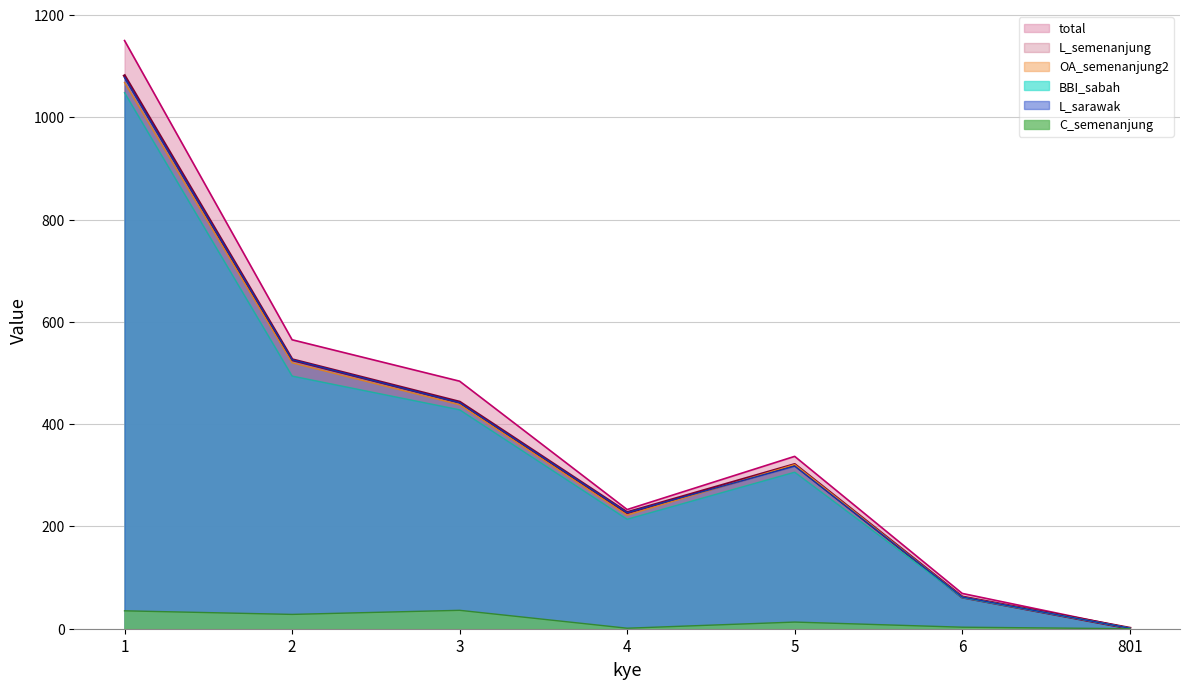

Reading left to right, transcribe all the data shown in this chart.

total: 1=1150	2=565	3=484	4=233	5=337	6=69	801=1
L_semenanjung: 1=1081	2=526	3=443	4=227	5=321	6=62	801=1
OA_semenanjung2: 1=1068	2=520	3=438	4=222	5=321	6=62	801=1
BBI_sabah: 1=1048	2=494	3=428	4=214	5=306	6=61	801=1
L_sarawak: 1=1078	2=526	3=442	4=227	5=318	6=62	801=1
C_semenanjung: 1=35	2=28	3=36	4=1	5=13	6=3	801=0